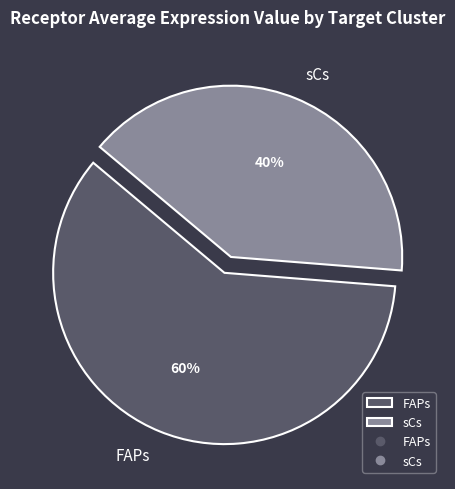

What is the majority slice?

FAPs